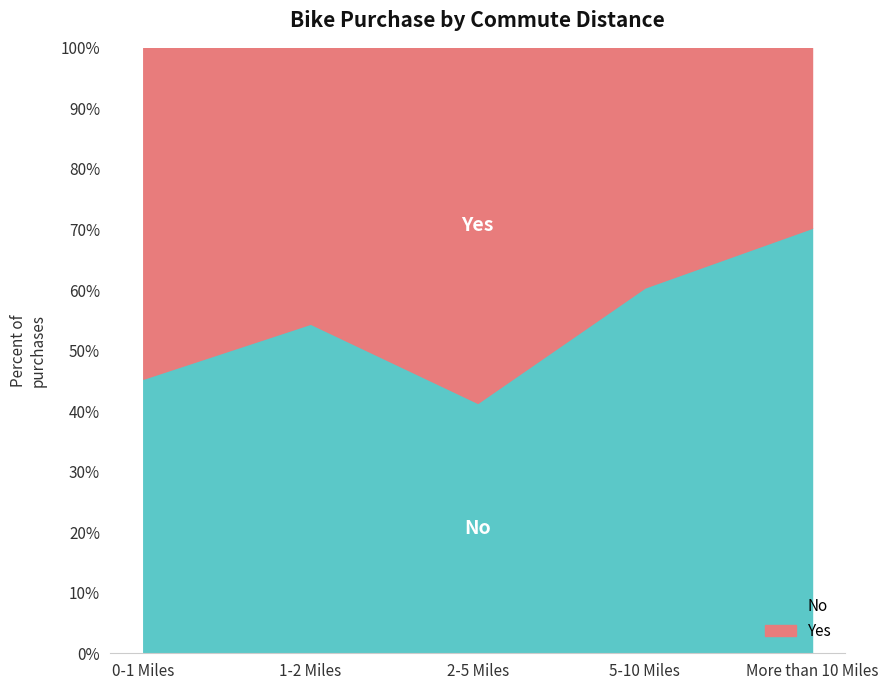

Rank the categories by No value from highest to lowest.

More than 10 Miles, 5-10 Miles, 1-2 Miles, 0-1 Miles, 2-5 Miles